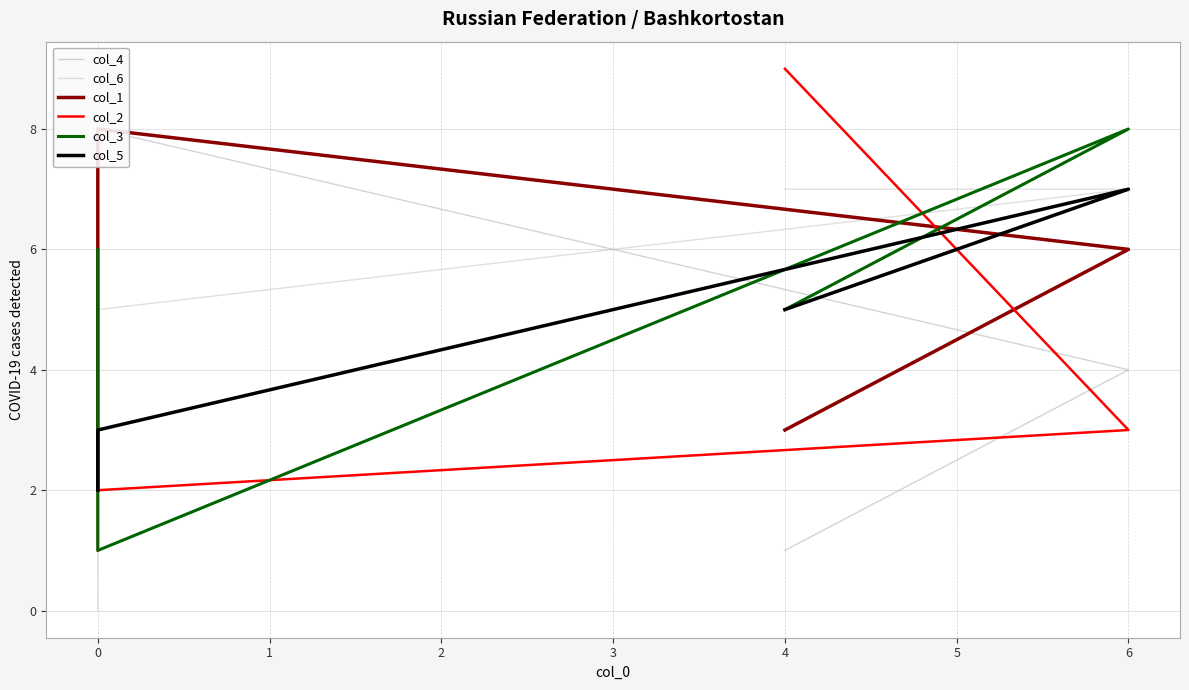

Does the chart have visible grid lines?

Yes